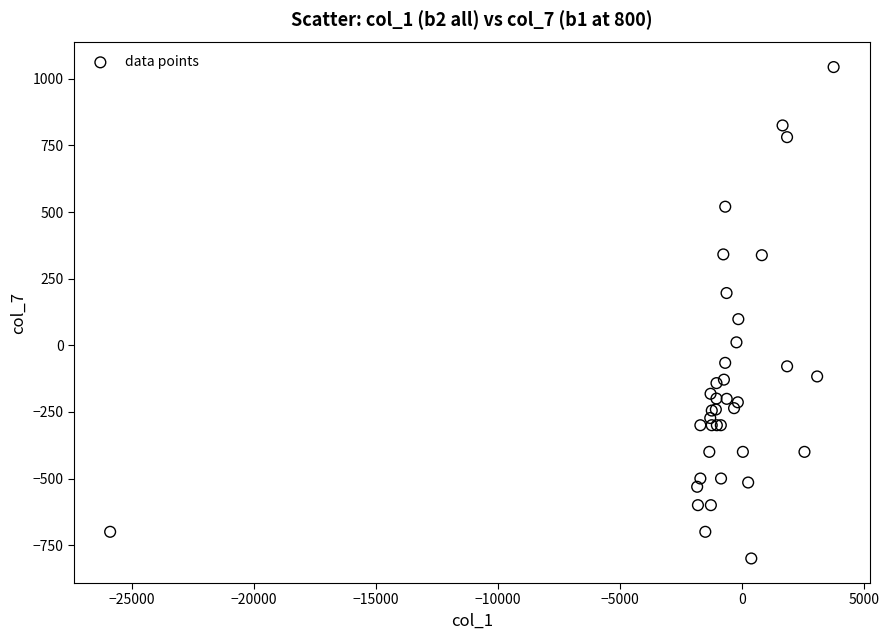

What Y value in the scatter plot is closest to 122?

98